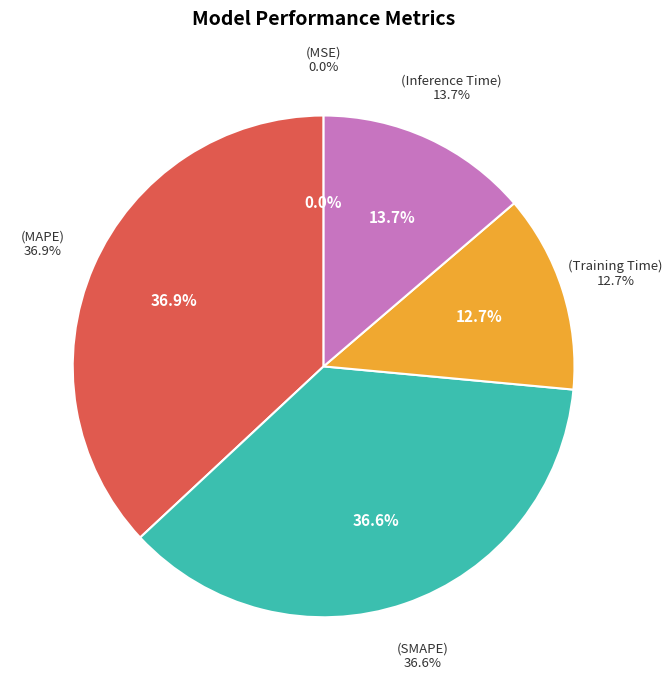

Count the number of slices in the pie.

5